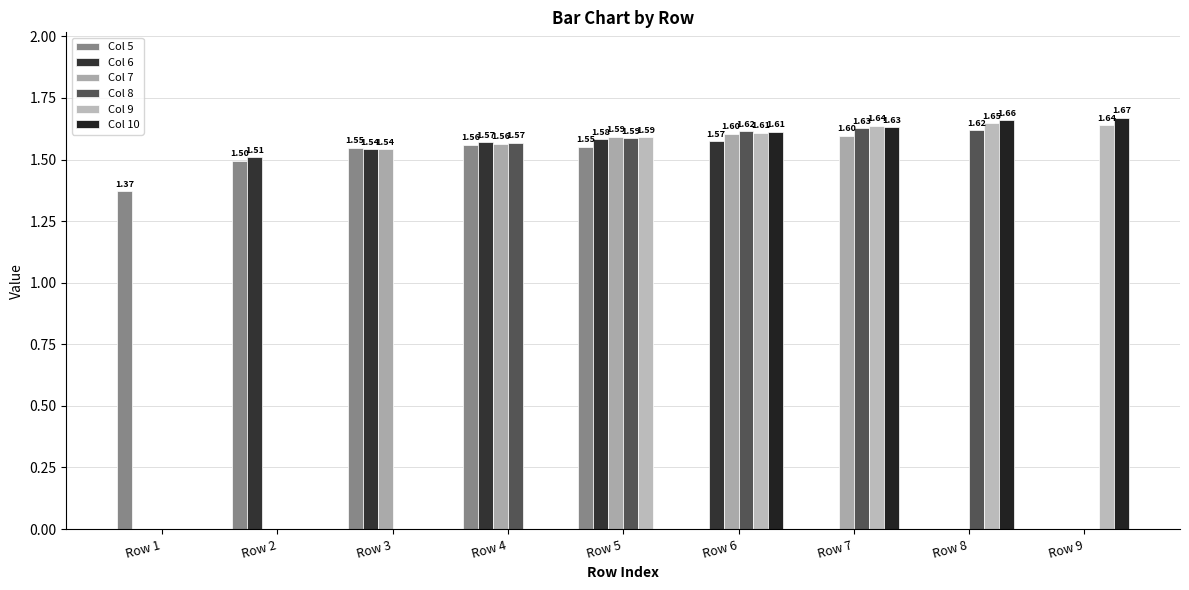

What is the sum of the Col 5 values at Row 3 and Row 8?

1.5